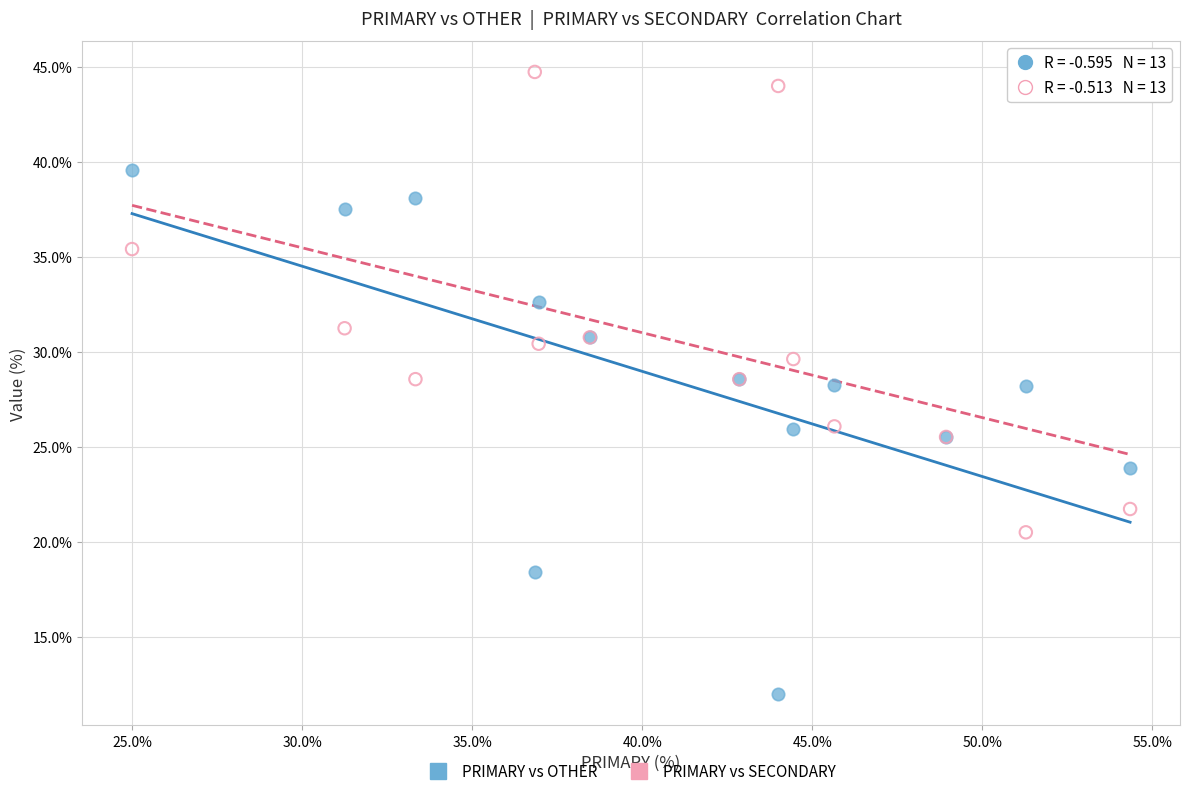

Which series reaches the maximum Y coordinate?

PRIMARY vs SECONDARY